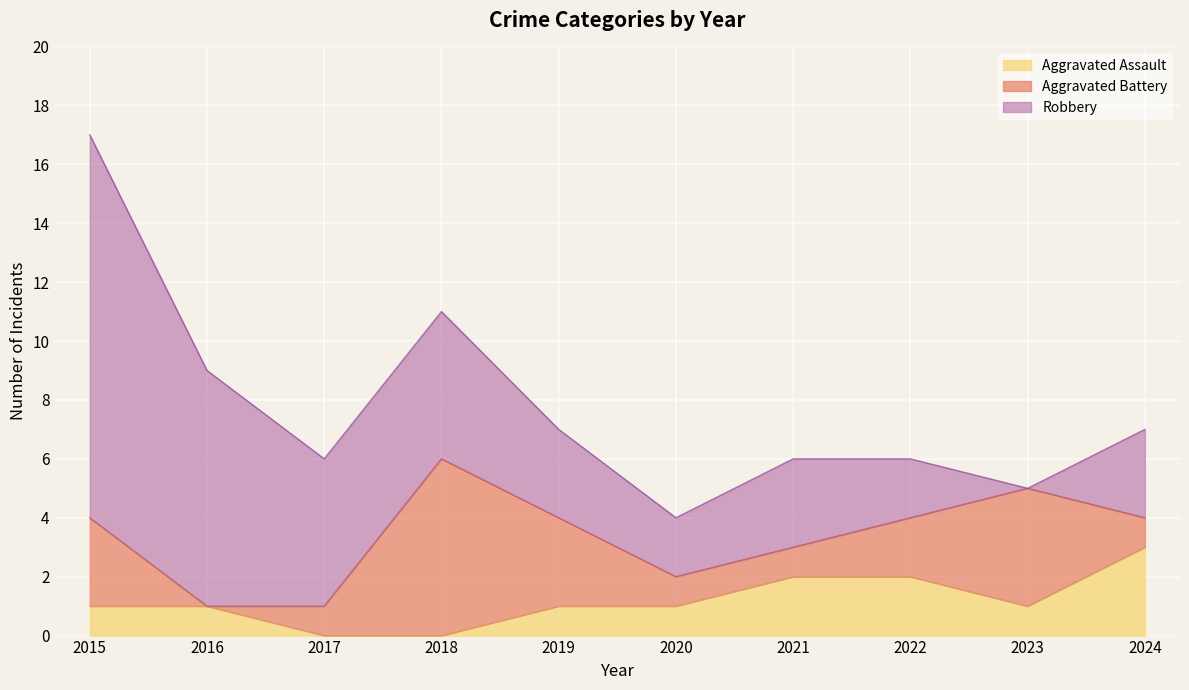

True or false: Robbery has more than 2 points higher than both neighbors.

False